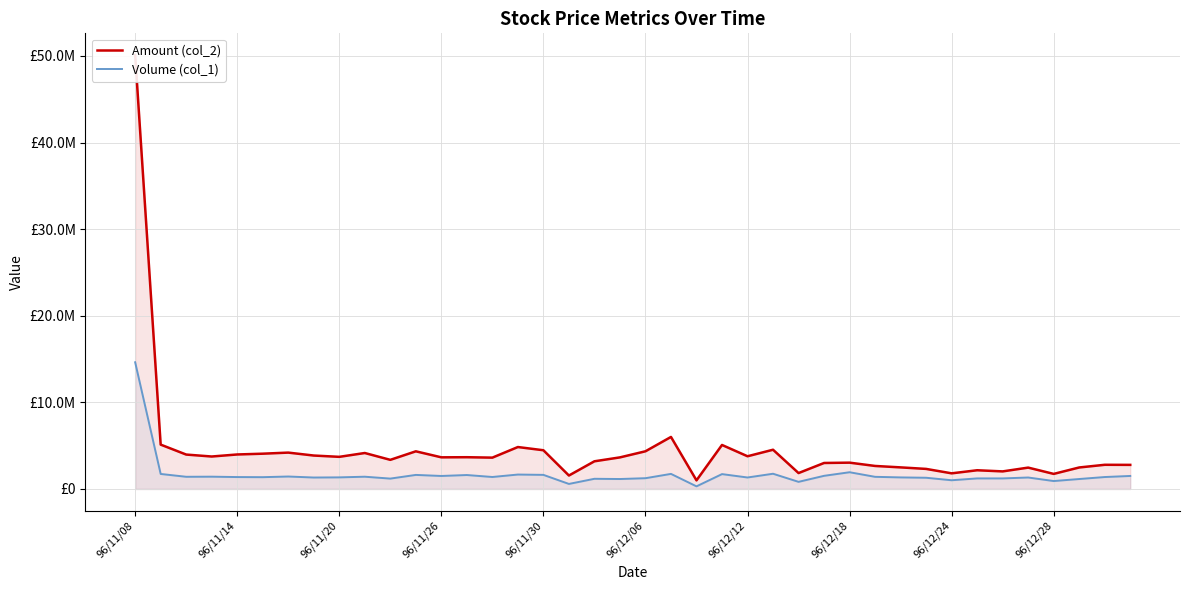

What is the greatest value displayed?

50102850